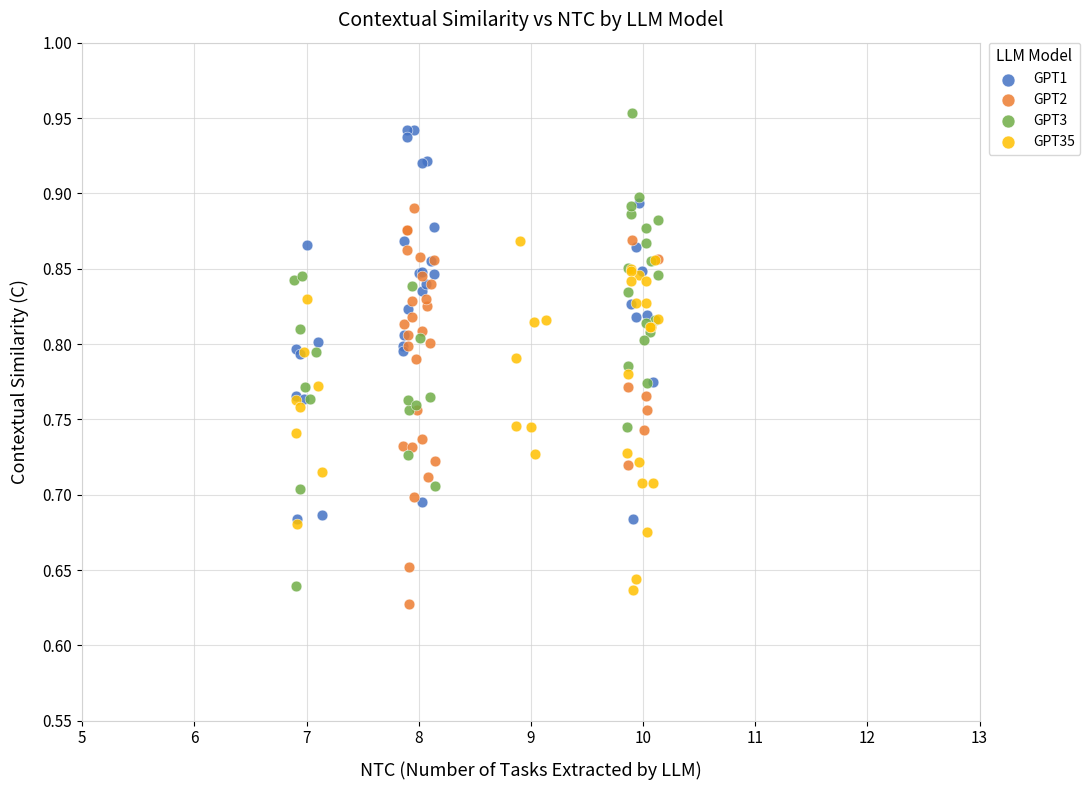

Which series has the largest Y range (max minus min)?

GPT3